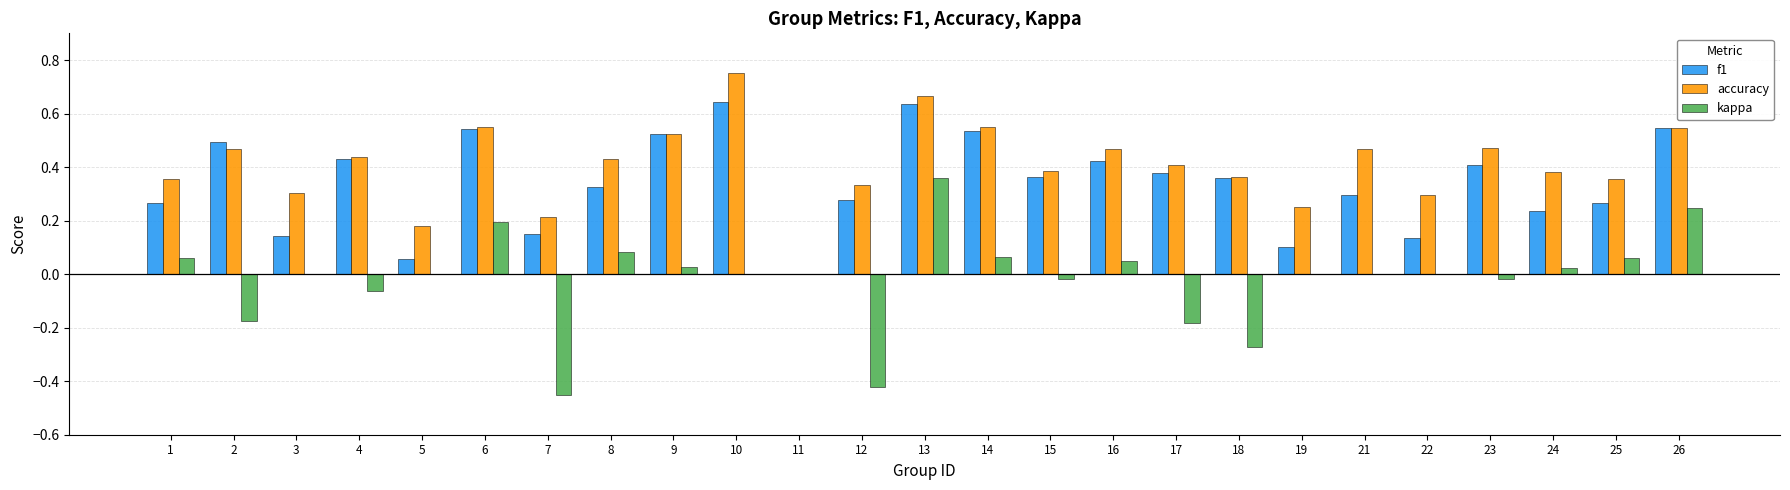

Where does the kappa series first go above 0?

1